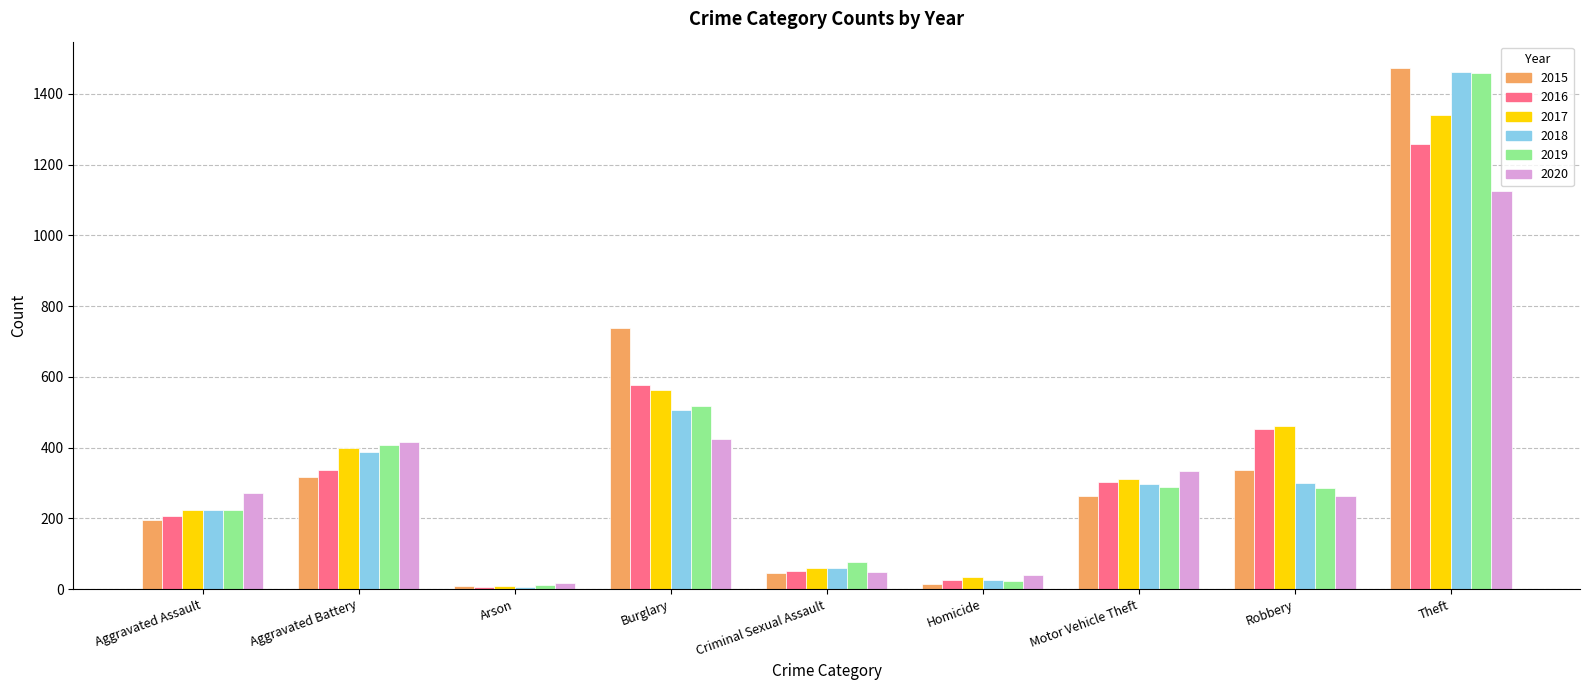

How many bars are there in each group?

6